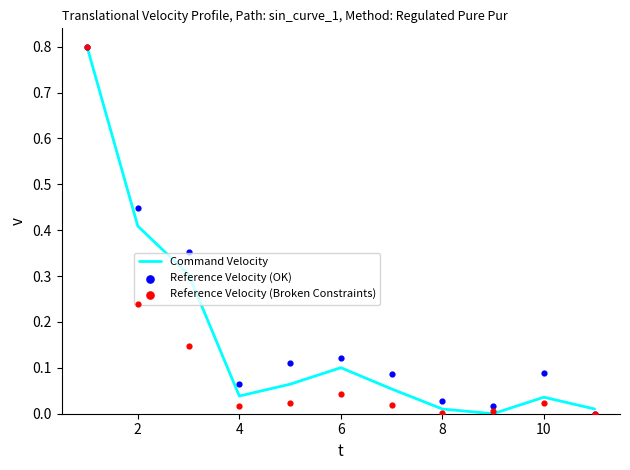

Which series has the largest total across all categories?

Reference Velocity (OK)